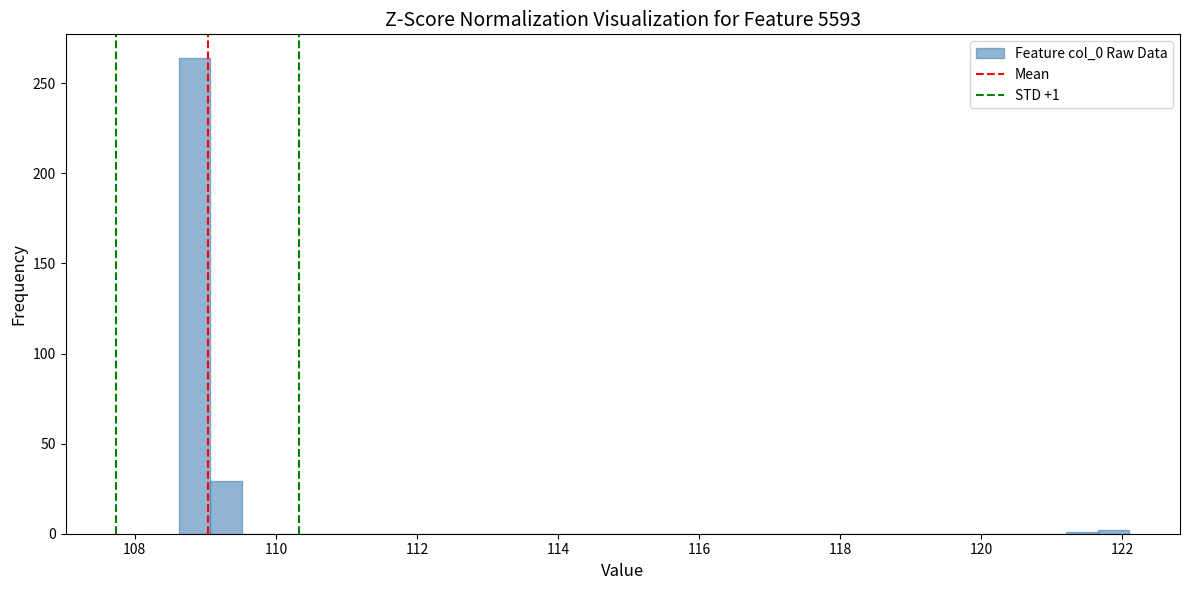

Read against the x-axis, roughly where is the centre of the tallest bar?

108.8